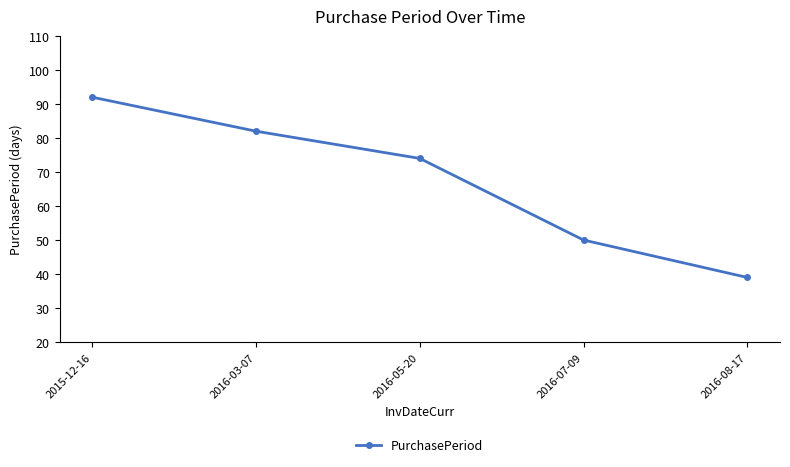

What position from the left is 2016-03-07?

2